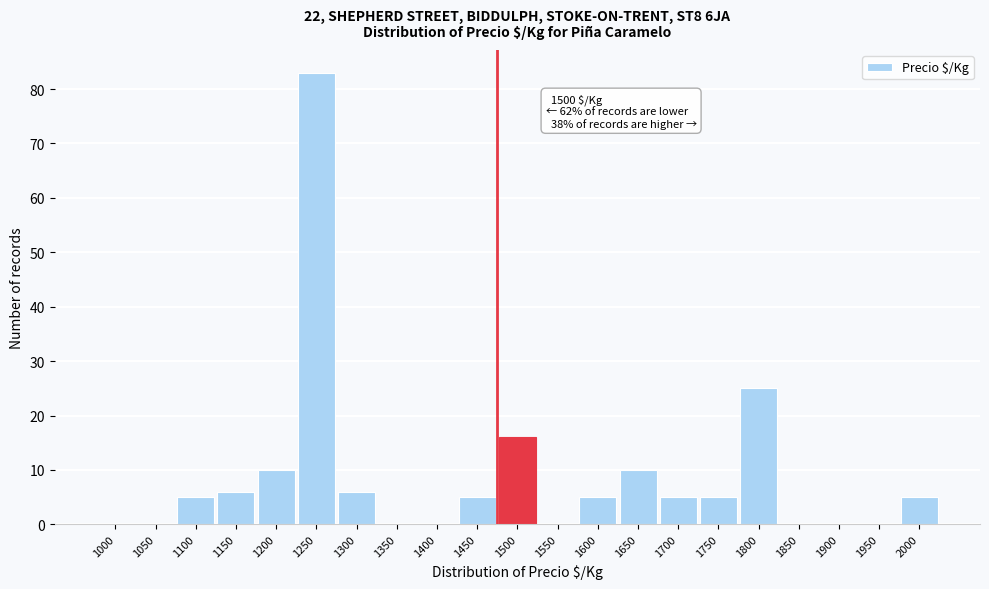

Reading right to left, what are all the values shown in this chart?

2000=5	1950=0	1900=0	1850=0	1800=25	1750=5	1700=5	1650=10	1600=5	1550=0	1500=16	1450=5	1400=0	1350=0	1300=6	1250=83	1200=10	1150=6	1100=5	1050=0	1000=0